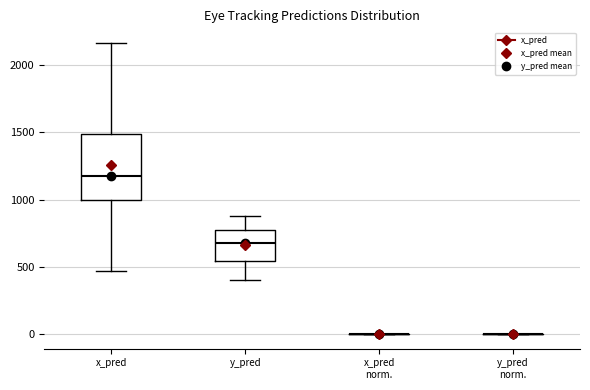

Reading left to right, read every box against the y-axis: the position of its median line, the range the box covers, and the ends of its whiskers. The values are not printed on the chart, so give them approximately, as read against the axis.

x_pred: median 1150, box 1000 to 1500, whiskers 450 to 2150
y_pred: median 700, box 550 to 750, whiskers 400 to 900
x_pred norm.: box collapsed to a line at 0, whiskers 0 to 0
y_pred norm.: box collapsed to a line at 0, whiskers 0 to 0